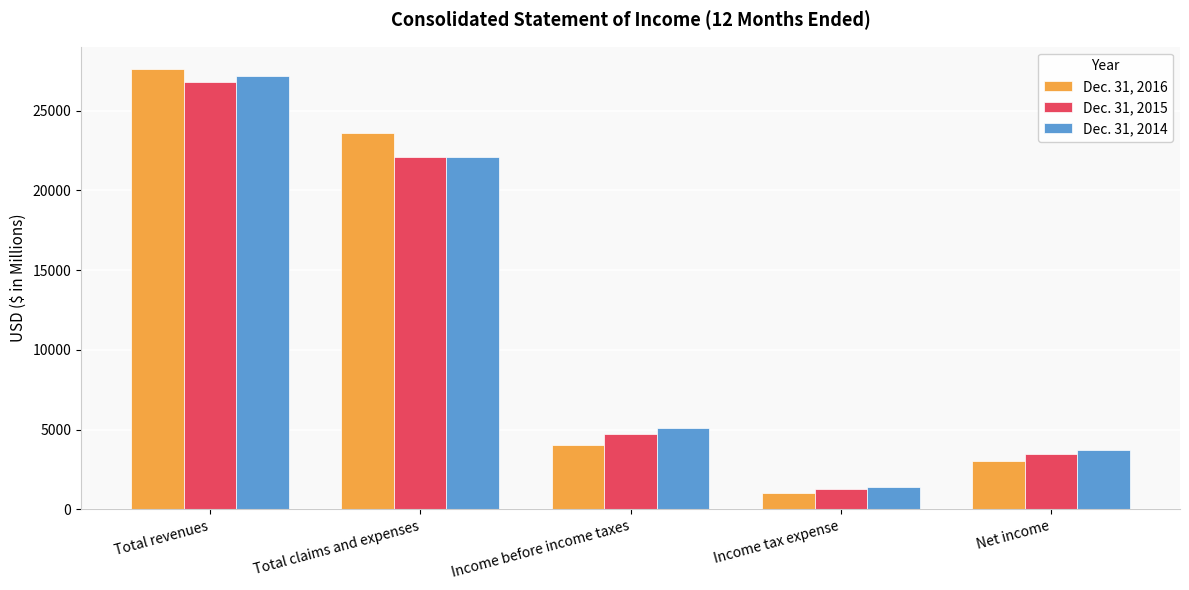

What is the sum of all Dec. 31, 2015 values?

58370